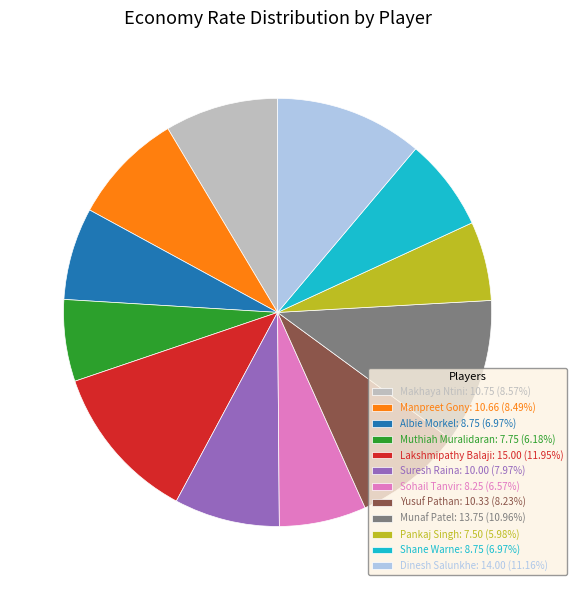

Is Albie Morkel: 8.75 (6.97%) the majority of the pie?

No